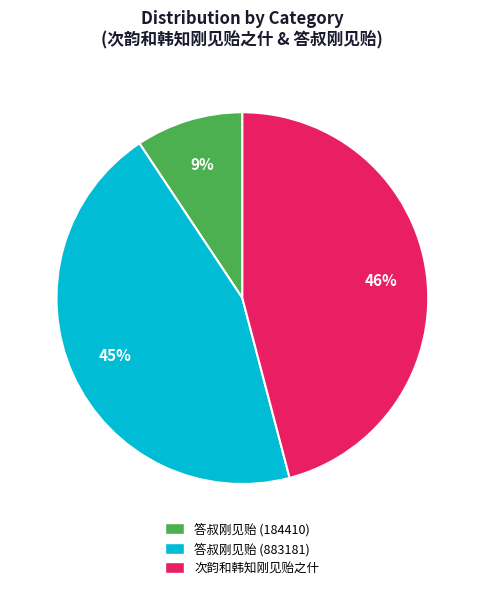

Rank the categories by value from lowest to highest.

答叔刚见贻 (184410), 答叔刚见贻 (883181), 次韵和韩知刚见贻之什